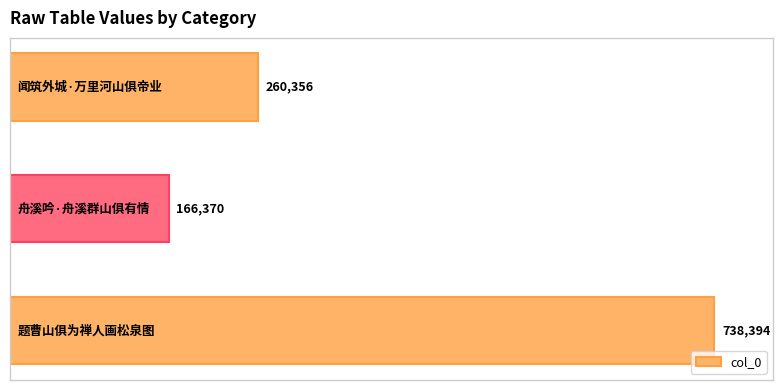

How many data points does each series have?

3